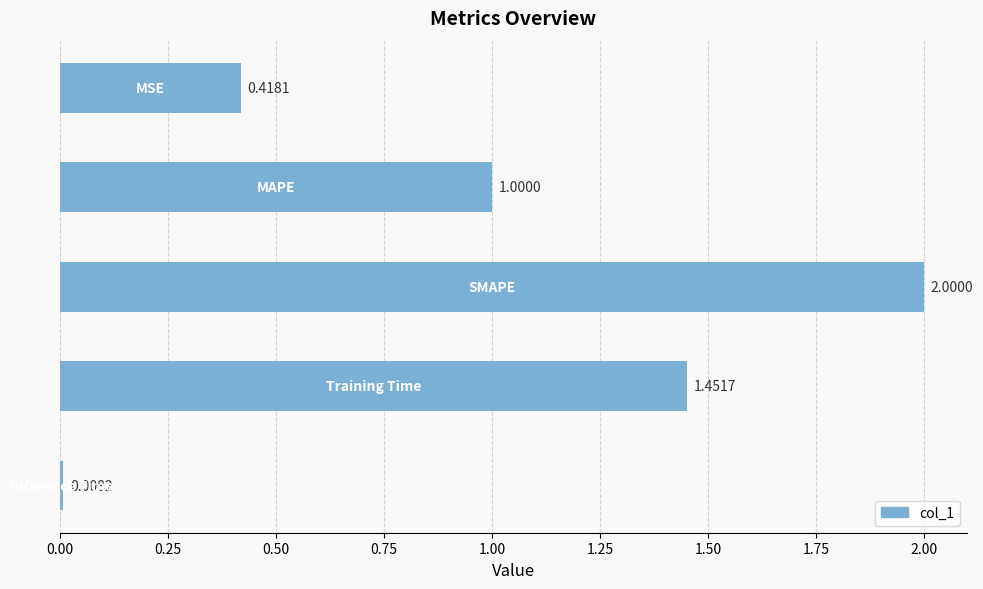

What is the average value?

1.0